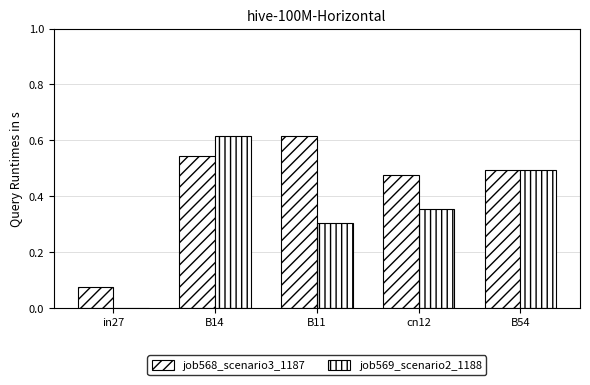

Reading left to right, transcribe all the data shown in this chart.

job568_scenario3_1187: 0.1	0.5	0.6	0.5	0.5
job569_scenario2_1188: 0.0	0.6	0.3	0.4	0.5